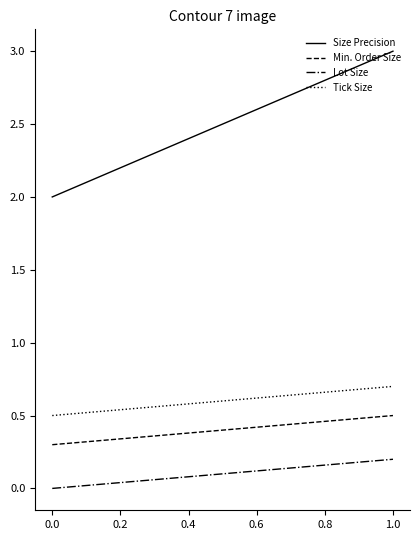

Is the value of Size Precision at 1.0 greater than the value of Lot Size at 0.0?

Yes